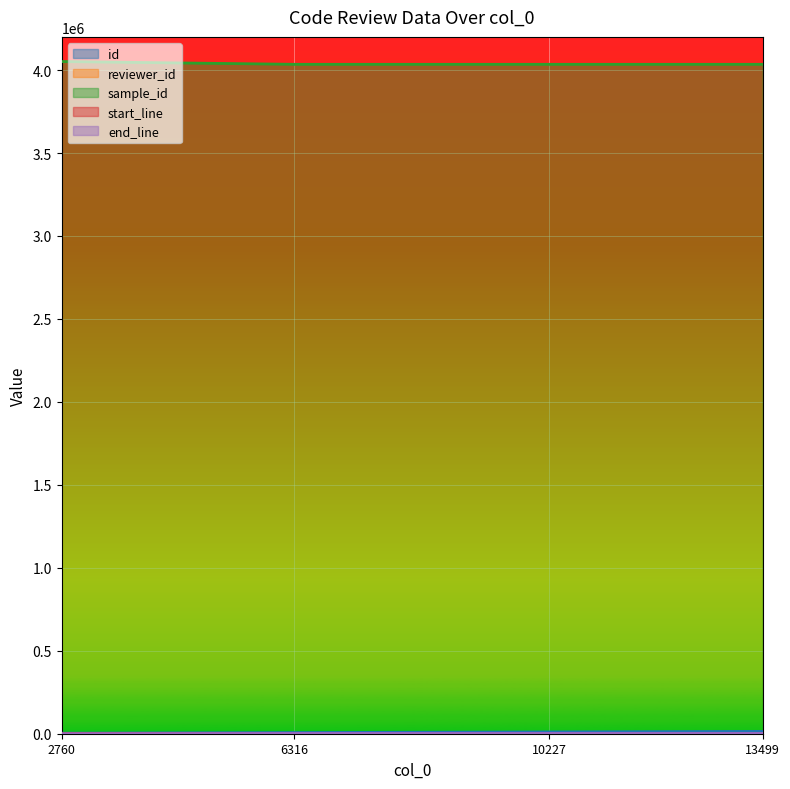

What is the average value of the sample_id series?

4038892